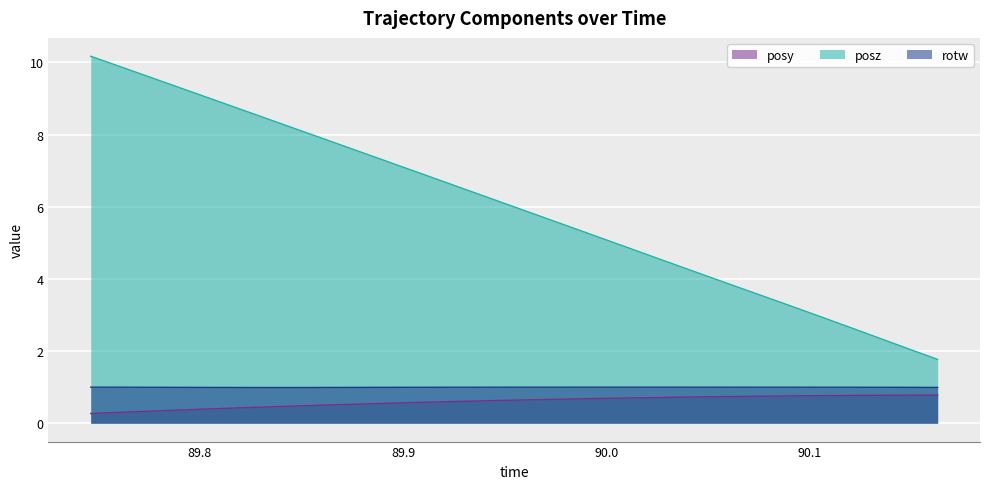

What is the minimum value shown in the chart?

0.3